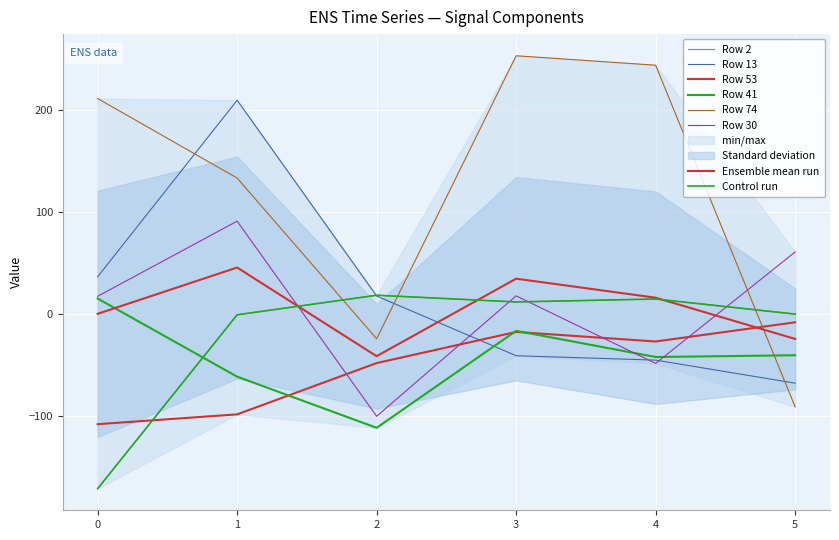

What is the difference between the maximum and minimum values in the Row 30 series?

191.3